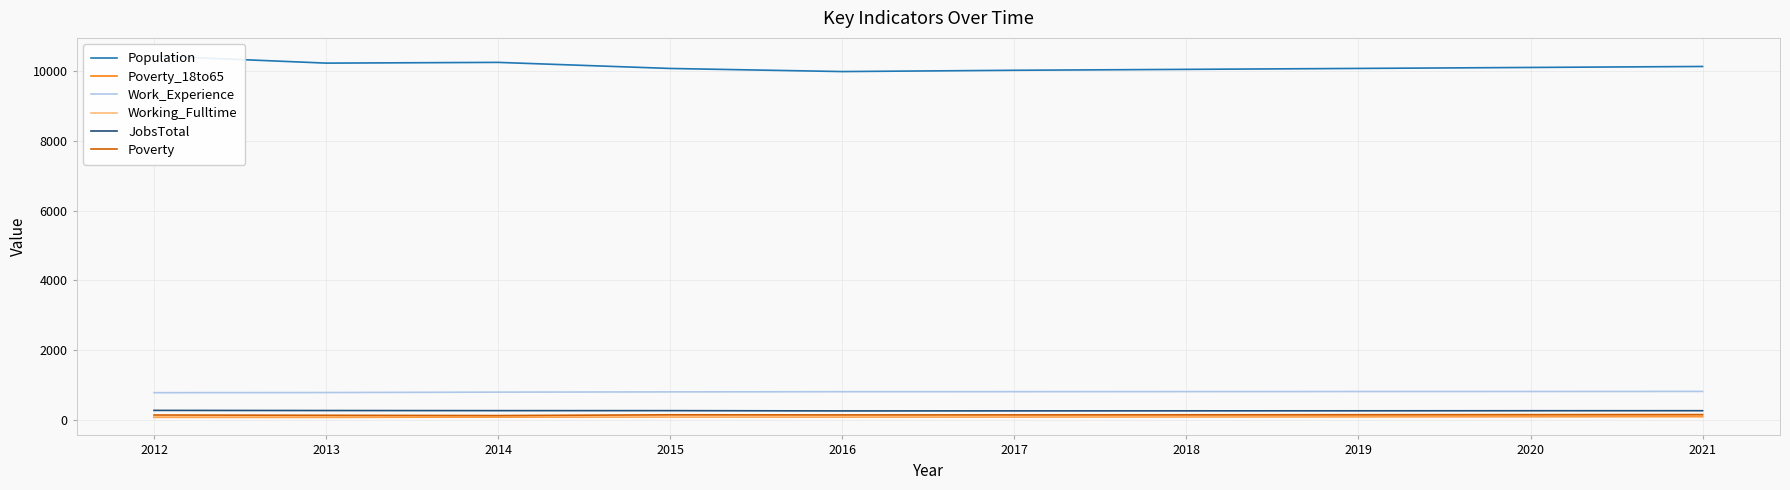

What is the minimum value for Work_Experience?

788